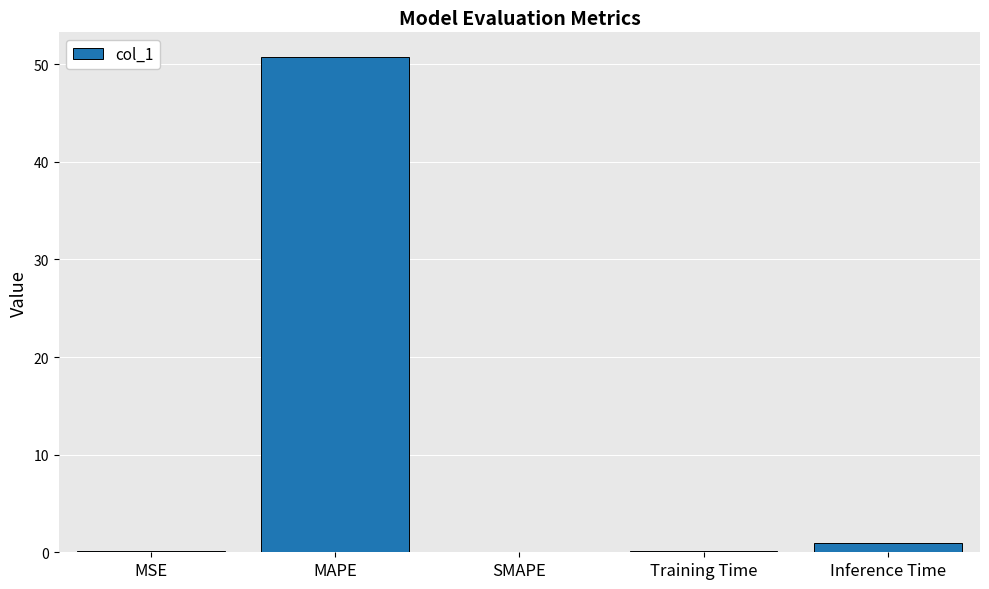

What is the sum of all values?

51.9